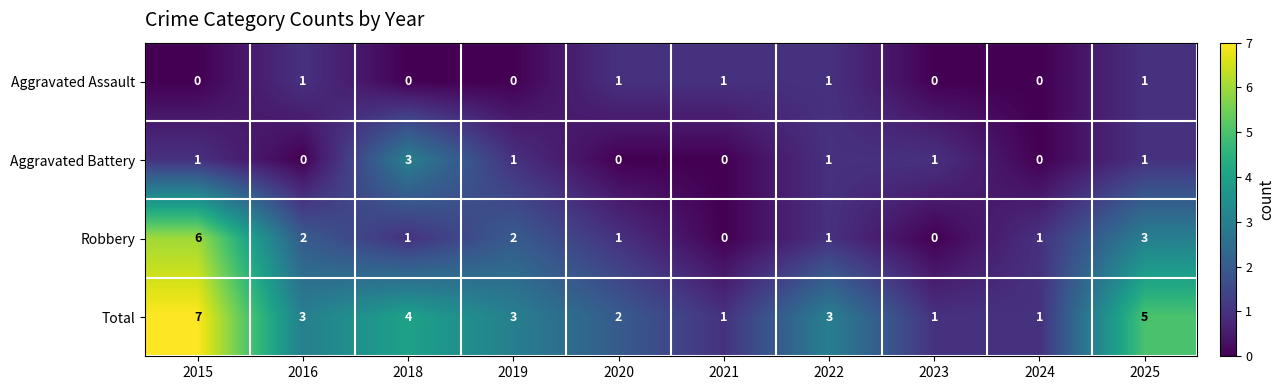

Rank the series by their maximum value, from lowest to highest.

Aggravated Assault, Aggravated Battery, Robbery, Total